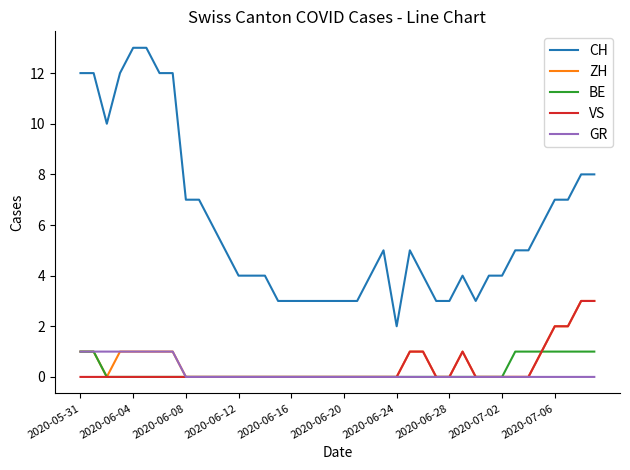

Which series has the largest range (max minus min)?

CH